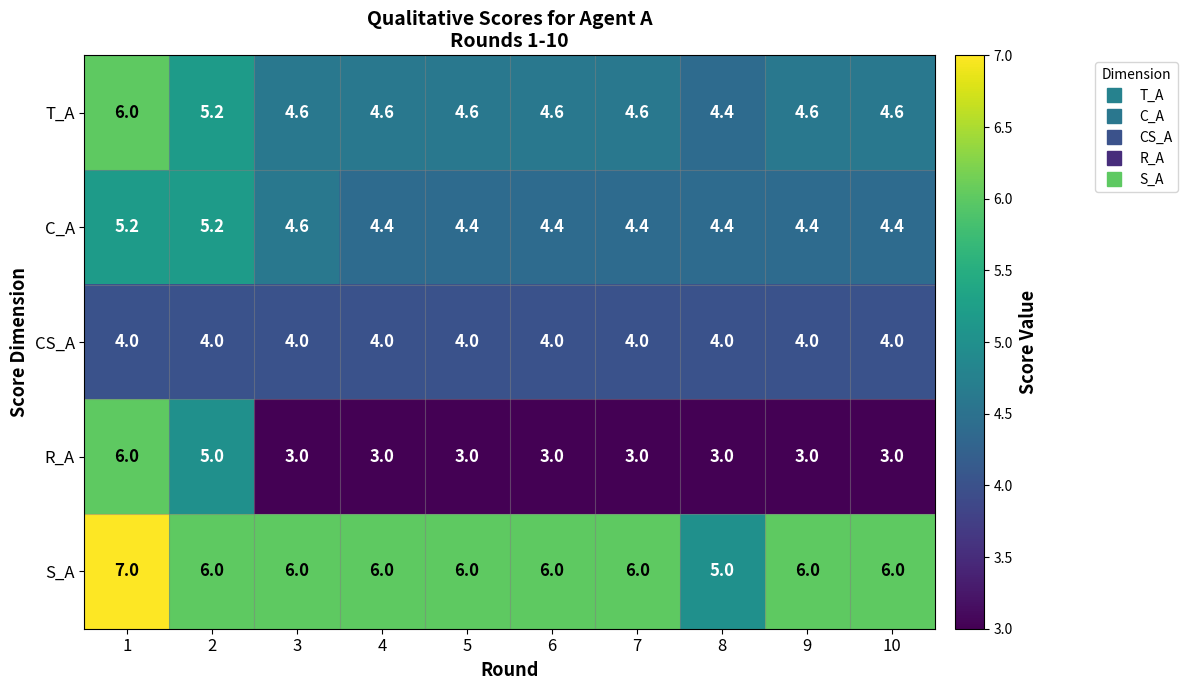

At how many categories does at least one series exceed 4?

10